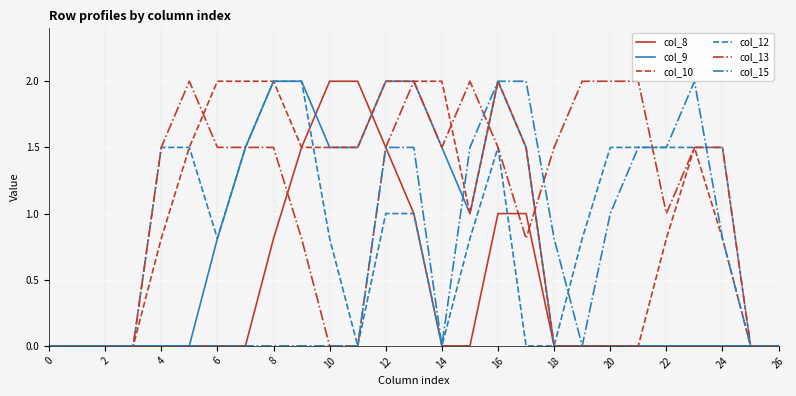

What is the highest value of the col_8 series?

2.0